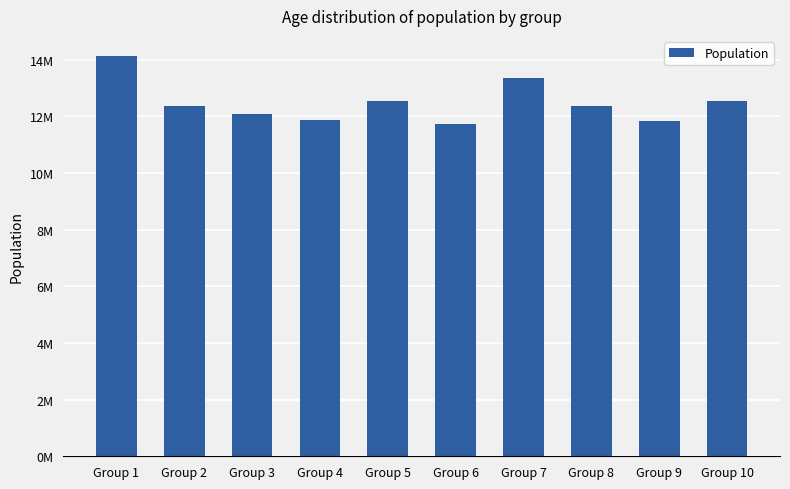

Are the bars horizontal?

No